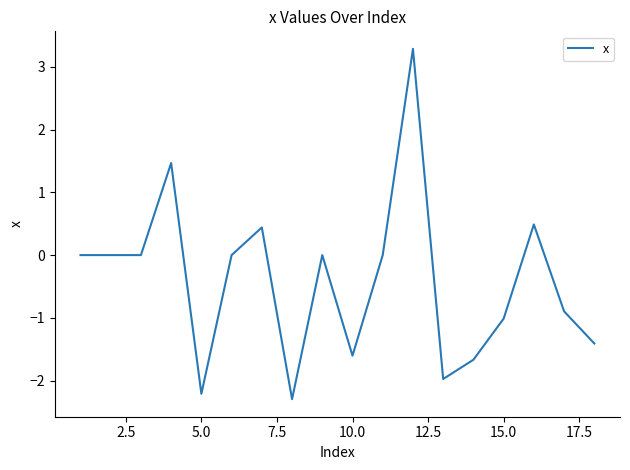

What is the maximum value shown in the chart?

3.3